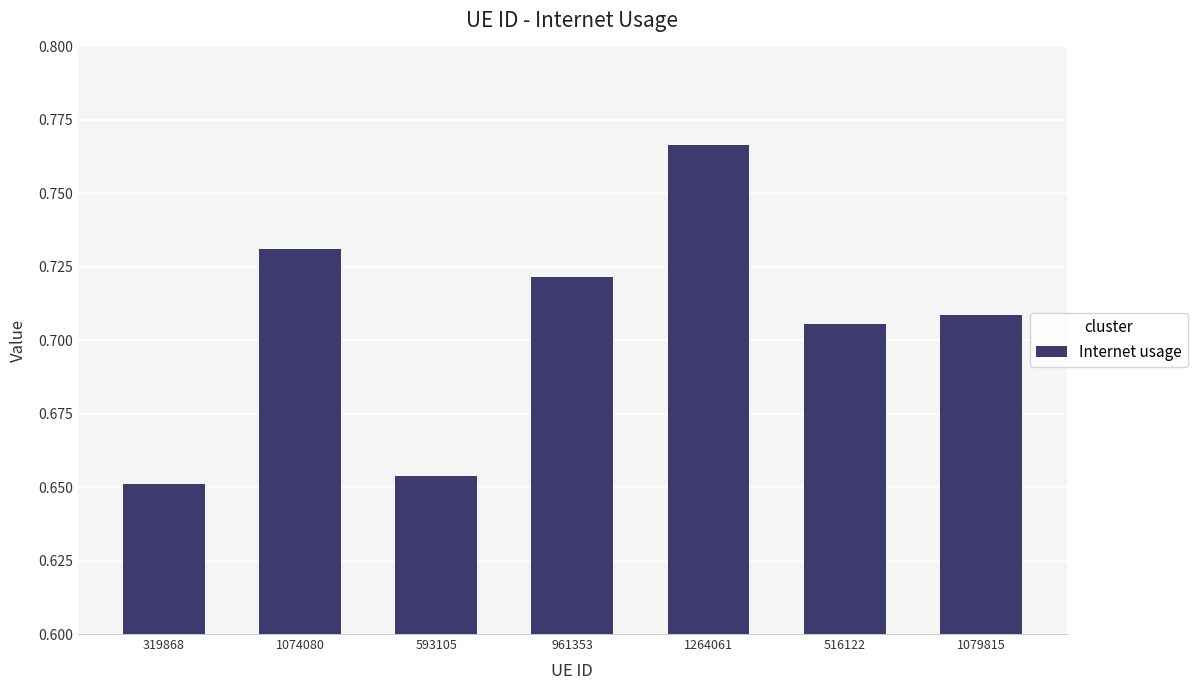

List the labels in order of value, smallest first.

319868, 593105, 516122, 1079815, 961353, 1074080, 1264061